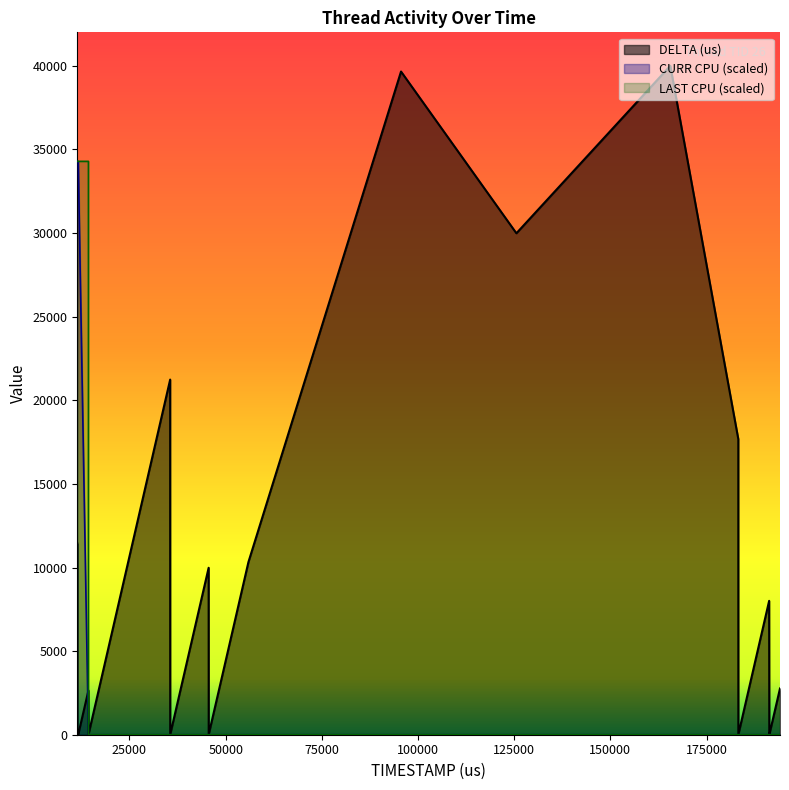

At how many categories does at least one series exceed 8240?

15